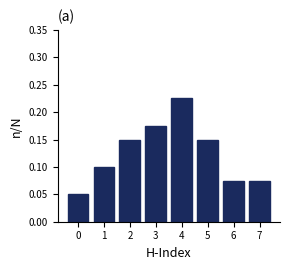

Between 3 and 2, which is larger?

3